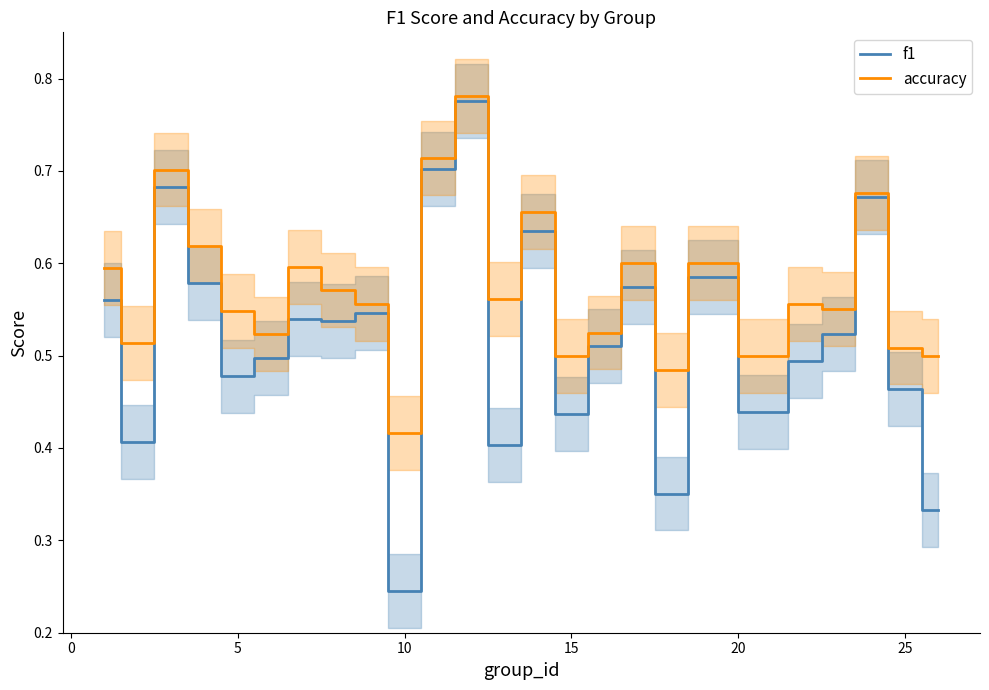

What is the highest value of the f1 series?

0.8